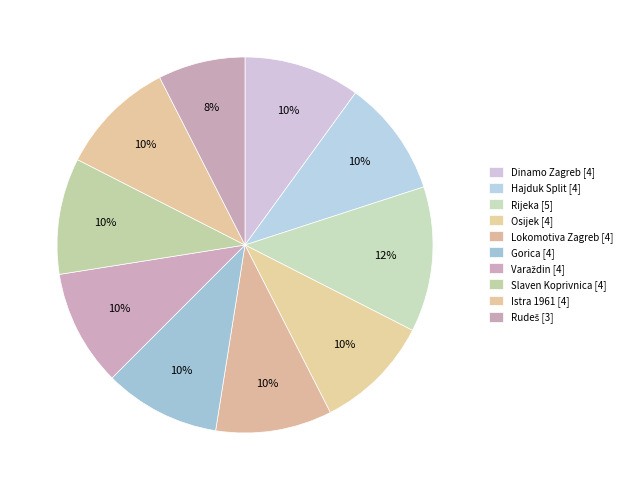

What is the change in value from Dinamo Zagreb to Rudeš?

-1